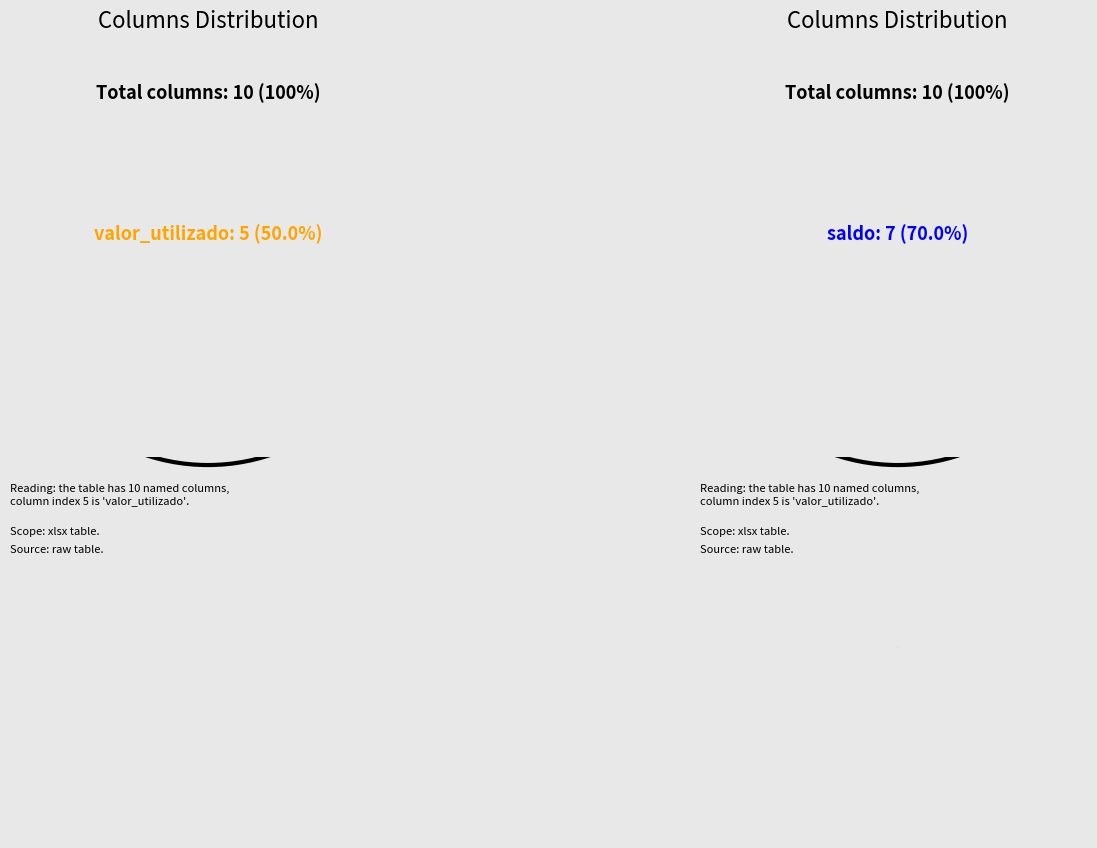

The saldo slice represents 27% of the pie. True or false?

False